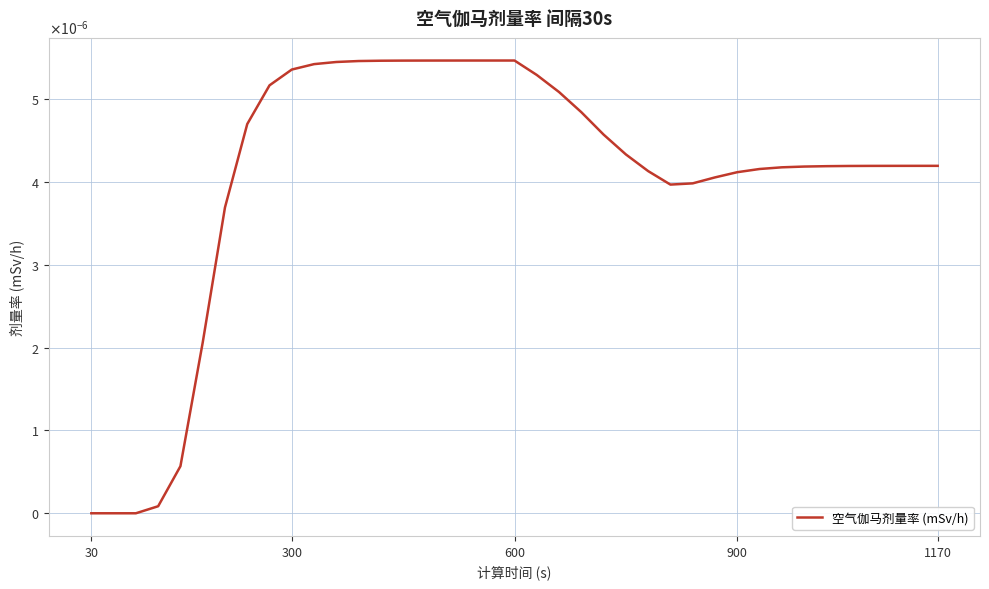

Is this an area chart (filled region under the line)?

No